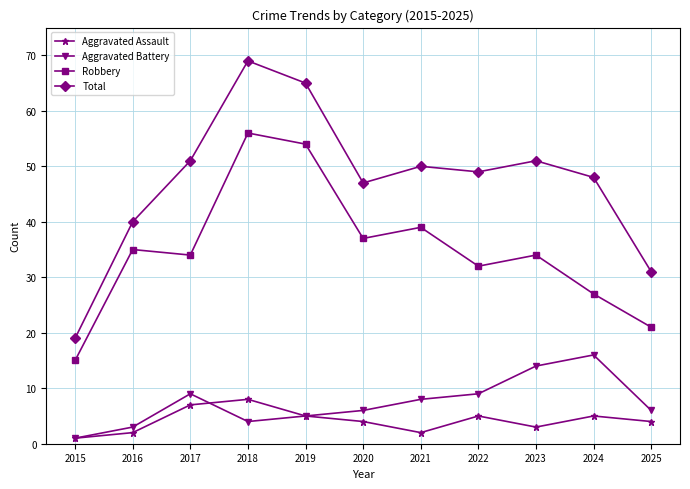

True or false: Aggravated Assault has more than 1 points higher than both neighbors.

True